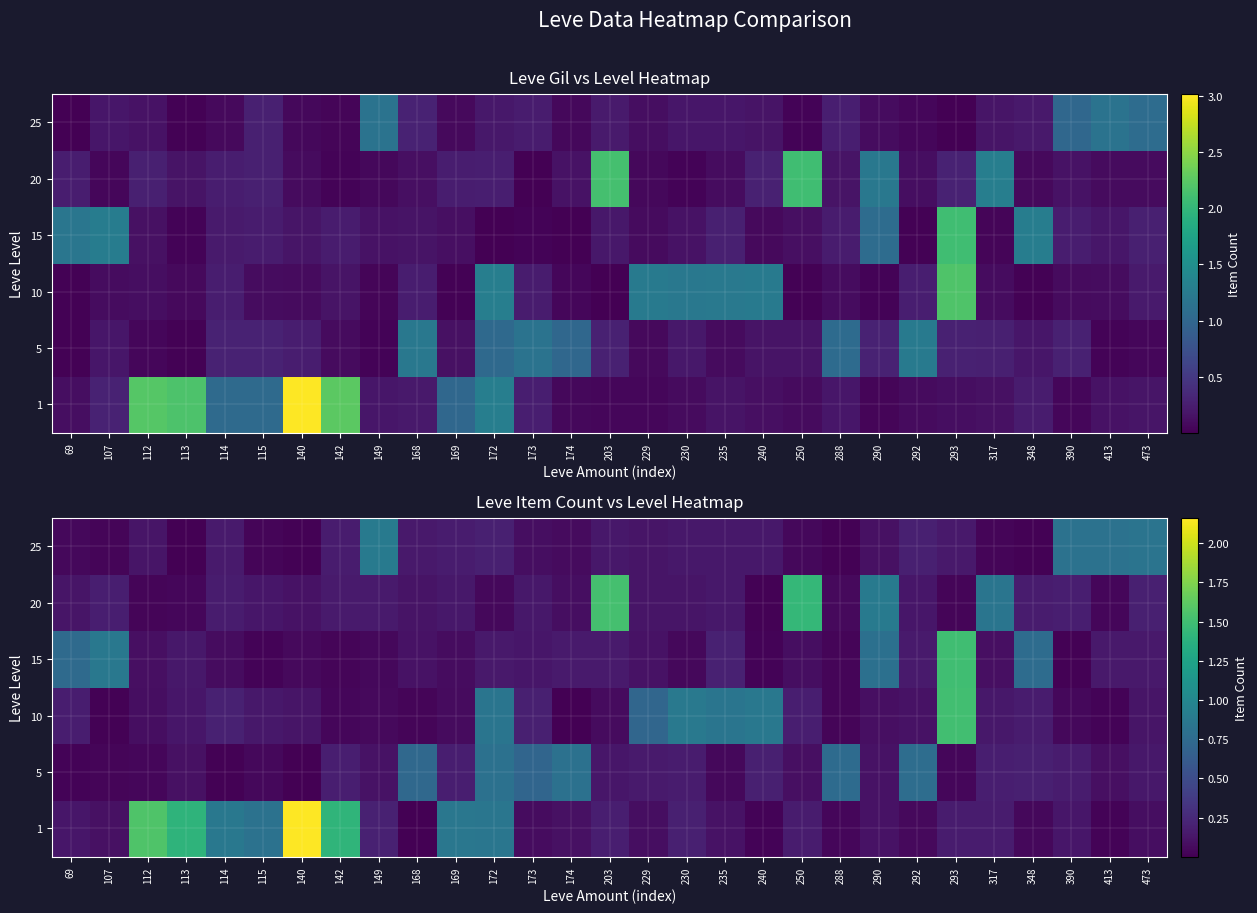

How many data points does each series have?

29